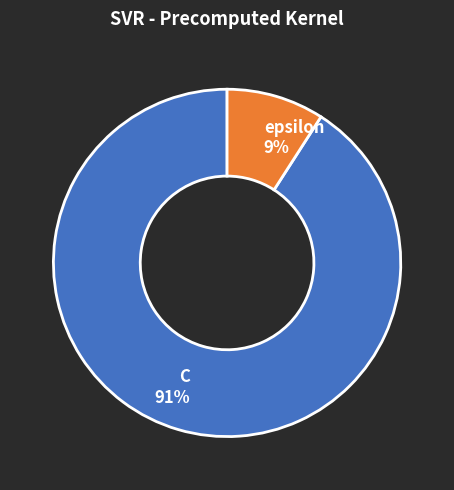

Is there any slice that represents more than half of the pie?

Yes